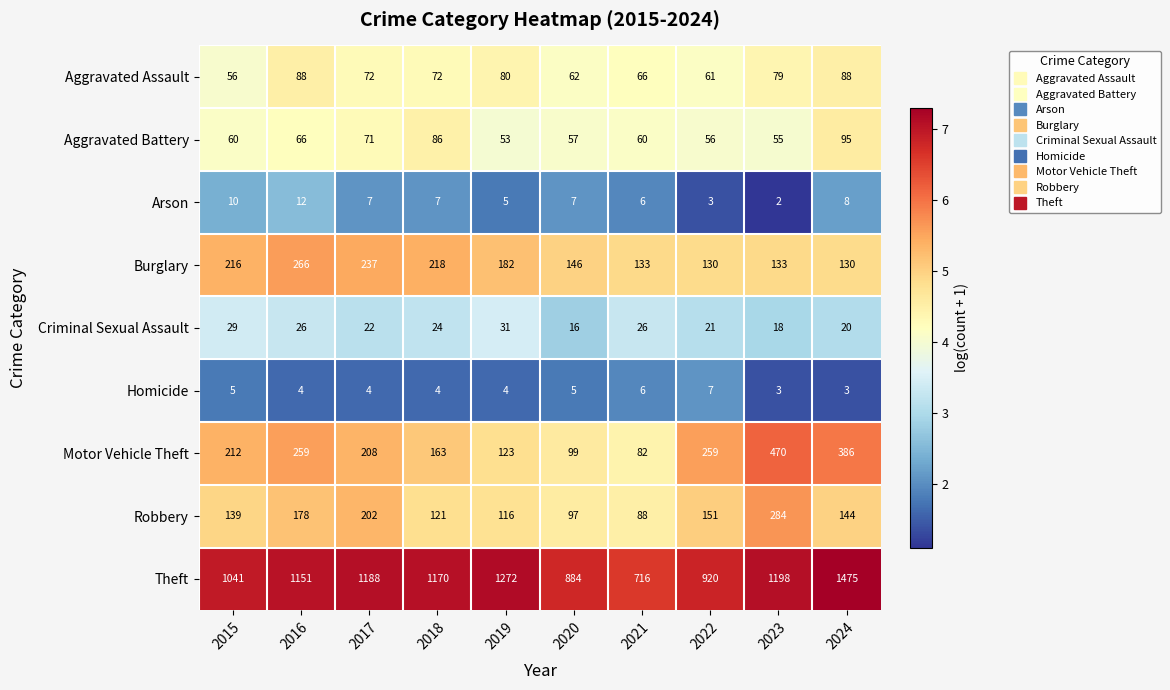

What is the total value across all series at 2019?

1866